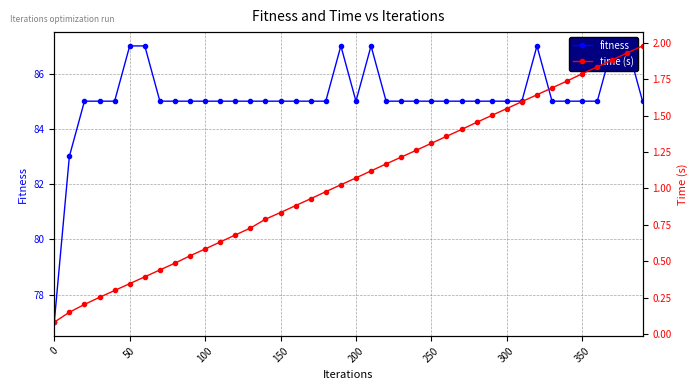

How many values in the time (s) series are below 1?

19